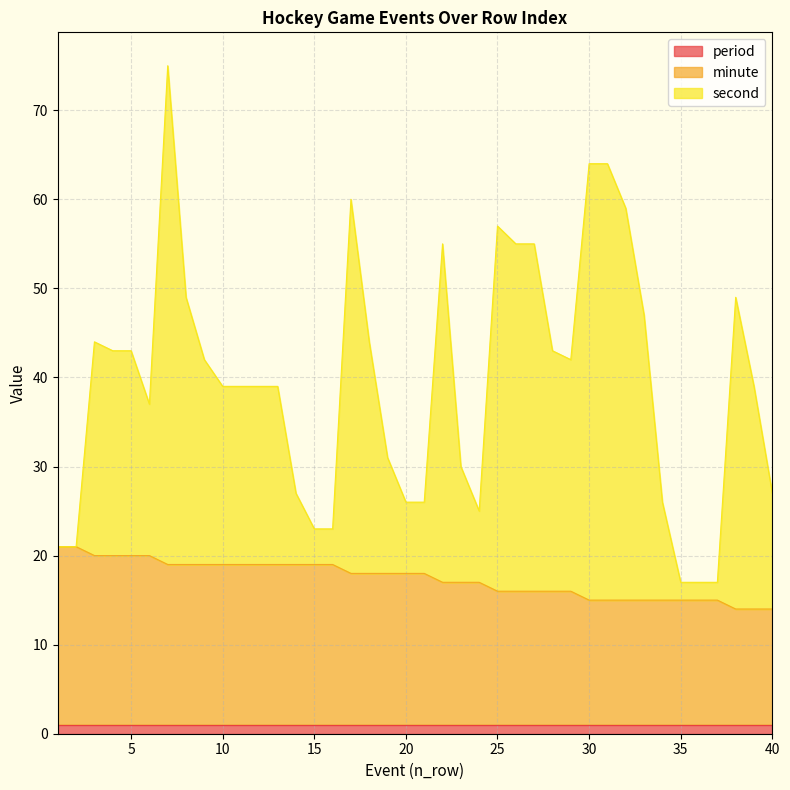

How many categories are shown in the chart?

40